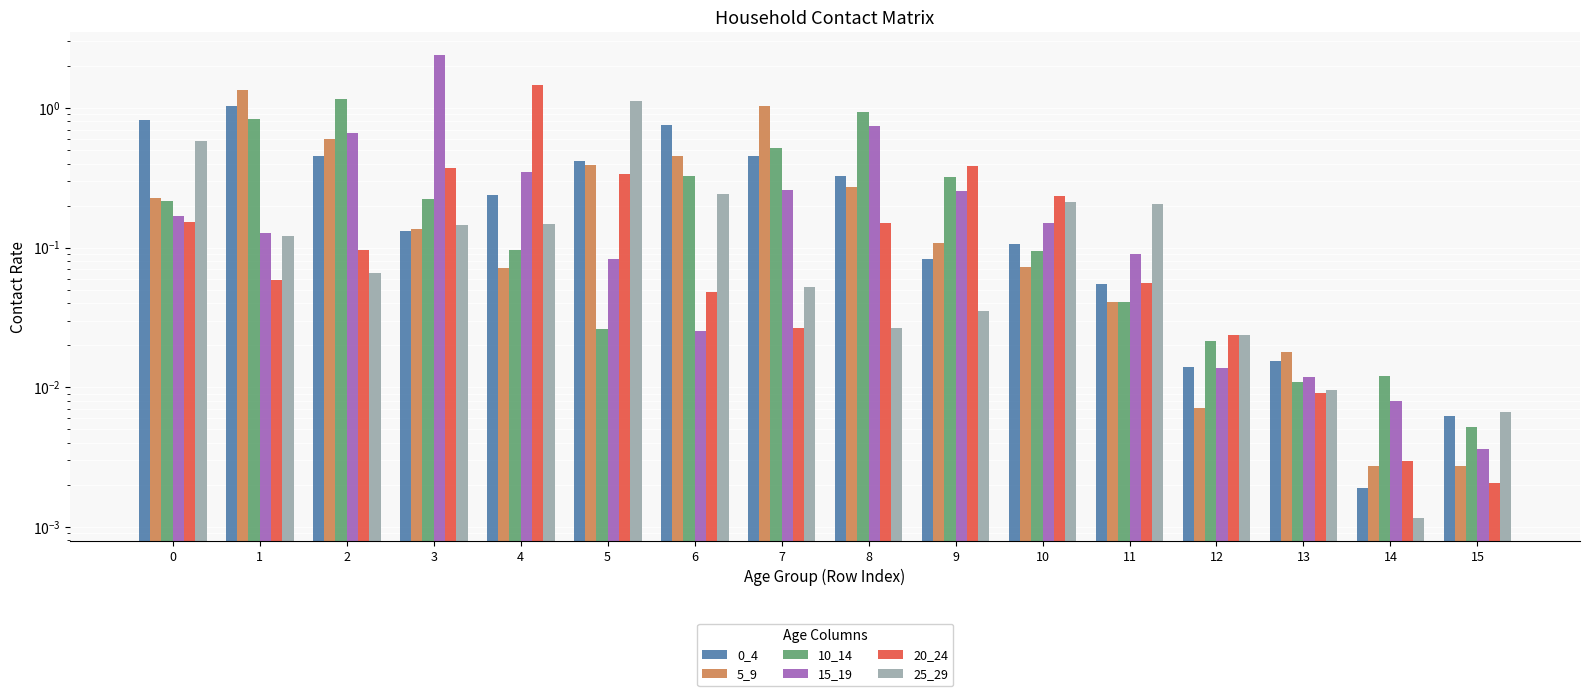

Reading left to right, what are all the values shown in this chart?

0_4: 0=0.8	1=1.0	2=0.5	3=0.1	4=0.2	5=0.4	6=0.8	7=0.5	8=0.3	9=0.1	10=0.1	11=0.1	12=0.0	13=0.0	14=0.0	15=0.0
5_9: 0=0.2	1=1.3	2=0.6	3=0.1	4=0.1	5=0.4	6=0.5	7=1.0	8=0.3	9=0.1	10=0.1	11=0.0	12=0.0	13=0.0	14=0.0	15=0.0
10_14: 0=0.2	1=0.8	2=1.2	3=0.2	4=0.1	5=0.0	6=0.3	7=0.5	8=0.9	9=0.3	10=0.1	11=0.0	12=0.0	13=0.0	14=0.0	15=0.0
15_19: 0=0.2	1=0.1	2=0.7	3=2.4	4=0.3	5=0.1	6=0.0	7=0.3	8=0.7	9=0.3	10=0.1	11=0.1	12=0.0	13=0.0	14=0.0	15=0.0
20_24: 0=0.2	1=0.1	2=0.1	3=0.4	4=1.5	5=0.3	6=0.0	7=0.0	8=0.1	9=0.4	10=0.2	11=0.1	12=0.0	13=0.0	14=0.0	15=0.0
25_29: 0=0.6	1=0.1	2=0.1	3=0.1	4=0.1	5=1.1	6=0.2	7=0.1	8=0.0	9=0.0	10=0.2	11=0.2	12=0.0	13=0.0	14=0.0	15=0.0